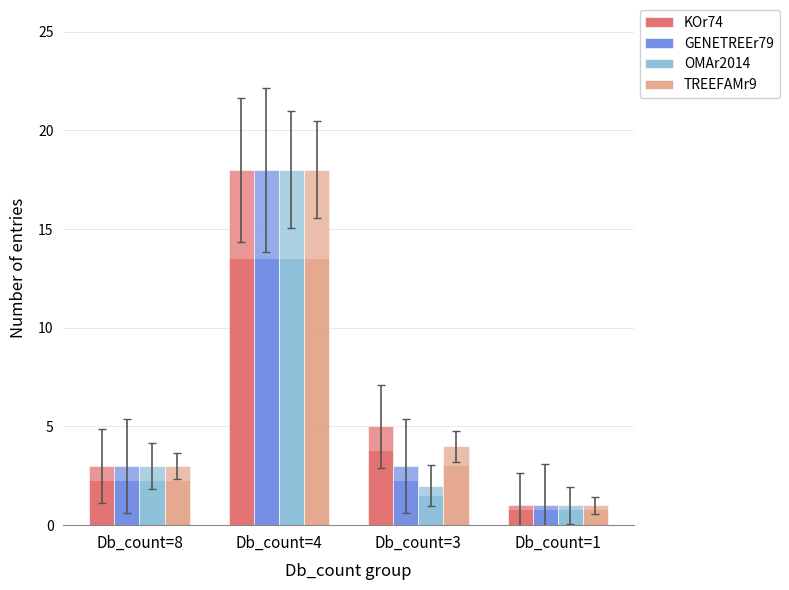

What is the sum of the TREEFAMr9 values at Db_count=3 and Db_count=1?

5